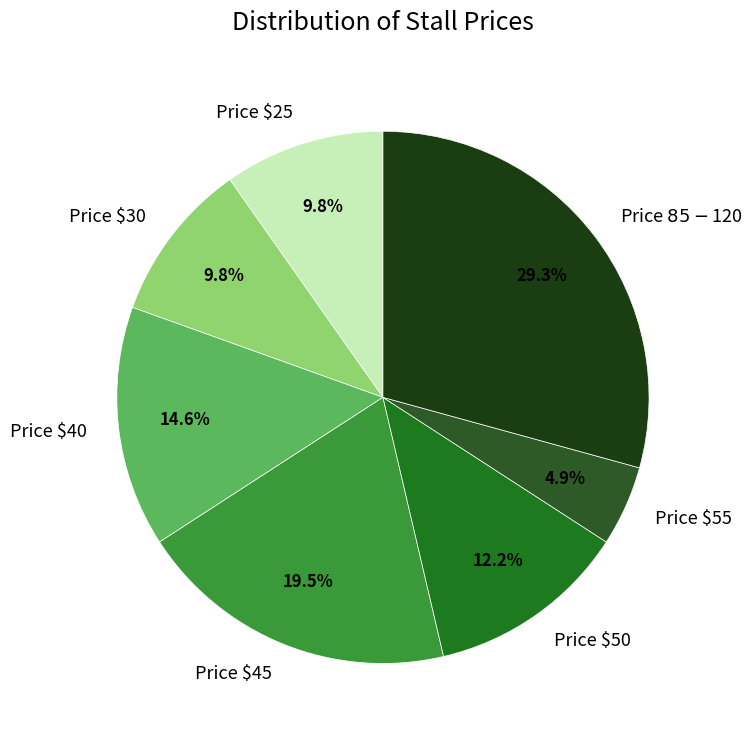

What is the smallest slice in the pie chart?

Price $55